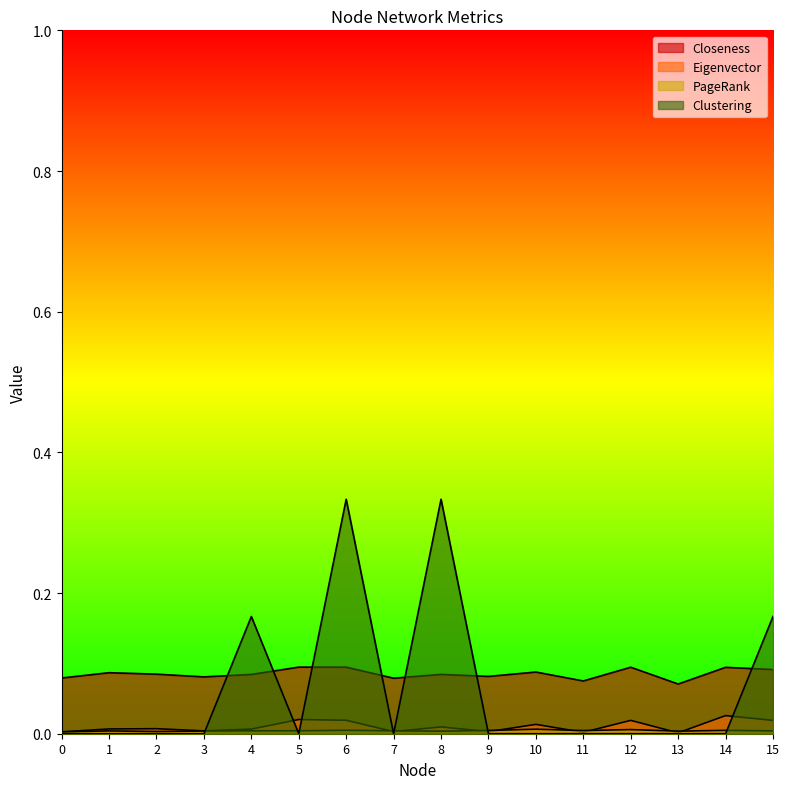

Rank the categories by Clustering value from highest to lowest.

6, 8, 4, 15, 0, 1, 2, 3, 5, 7, 9, 10, 11, 12, 13, 14